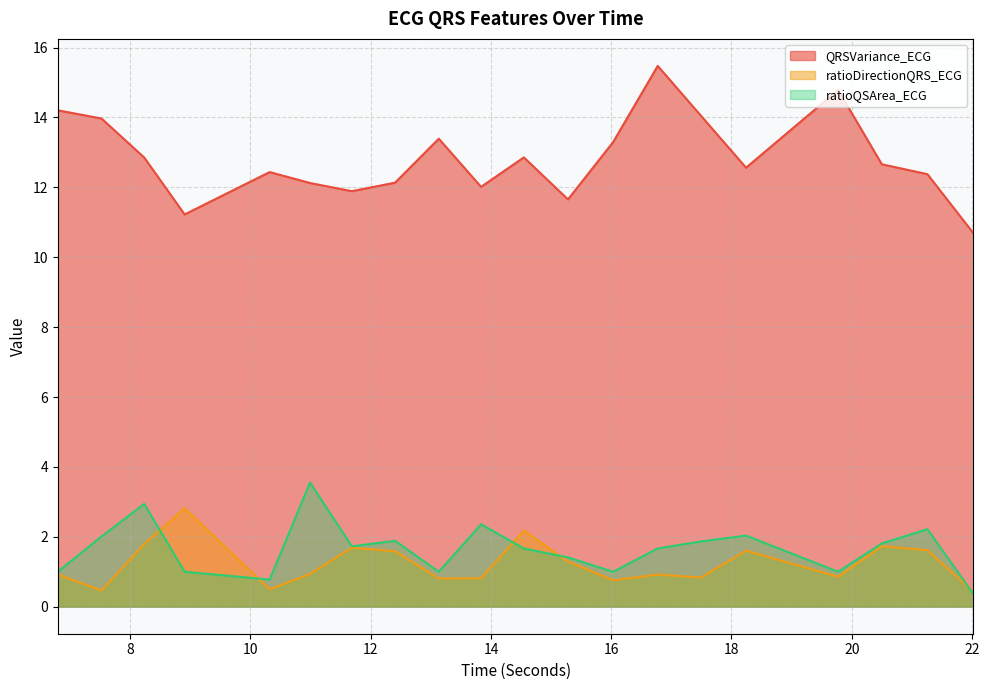

How many interior local peaks does the ratioDirectionQRS_ECG series have?

6